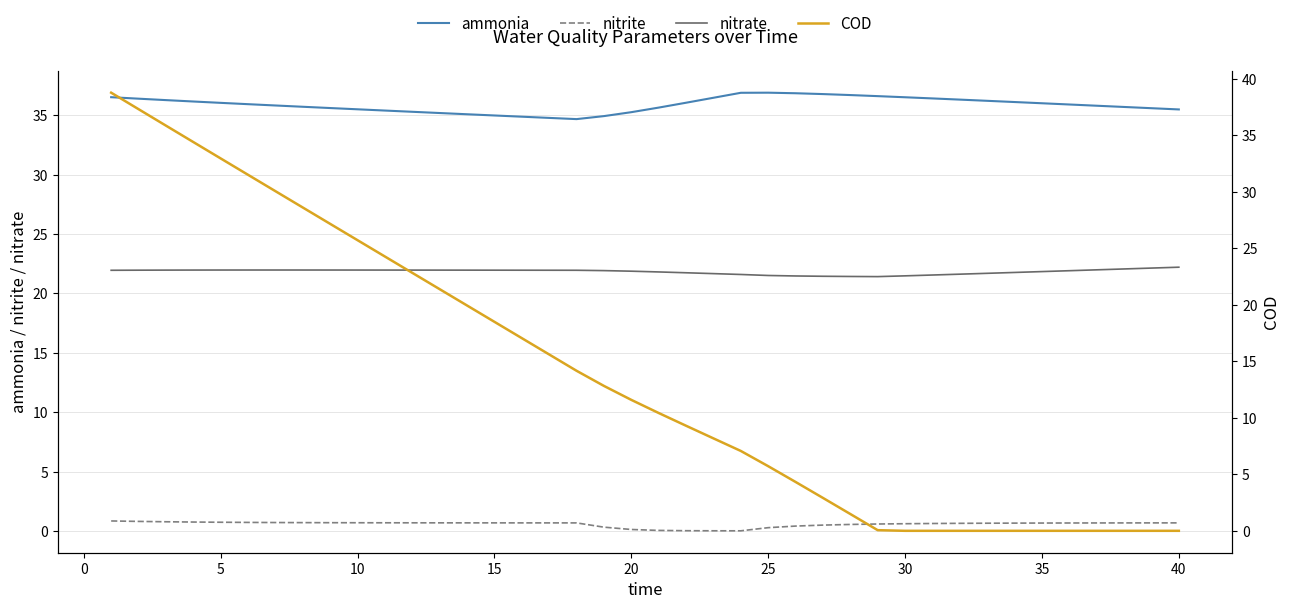

What is the label of the 6th point from the left?

20